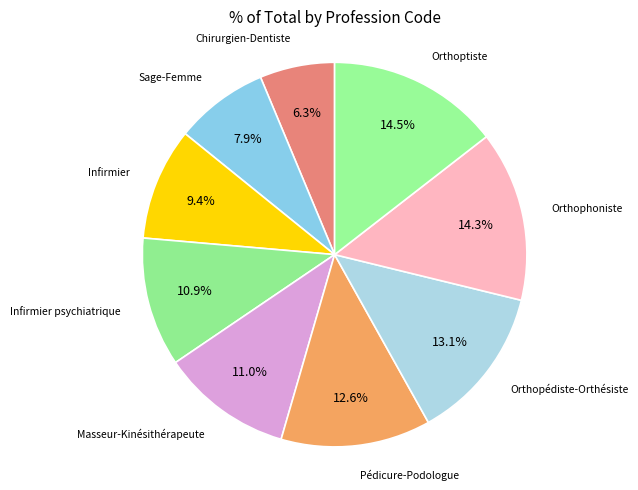

To the nearest percent, what is the average slice percentage?

11%